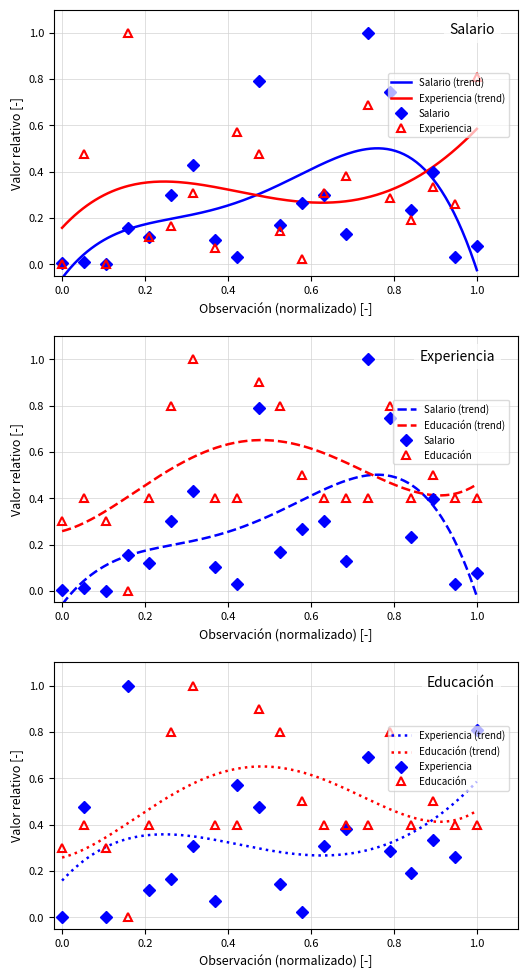

Reading left to right, extract all data points from this chart.

Salario: 0.0	0.0	0.0	0.2	0.1	0.3	0.4	0.1	0.0	0.8	0.2	0.3	0.3	0.1	1.0	0.7	0.2	0.4	0.0	0.1
Experiencia: 0.0	0.5	0.0	1.0	0.1	0.2	0.3	0.1	0.6	0.5	0.1	0.0	0.3	0.4	0.7	0.3	0.2	0.3	0.3	0.8
Educación: 0.3	0.4	0.3	0.0	0.4	0.8	1.0	0.4	0.4	0.9	0.8	0.5	0.4	0.4	0.4	0.8	0.4	0.5	0.4	0.4